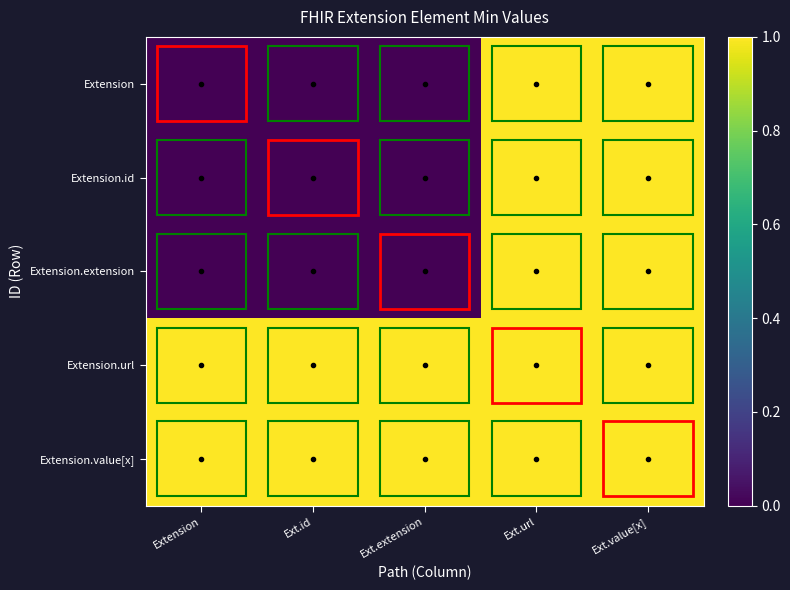

Between Extension and Ext.url, which series saw the biggest shift?

Extension